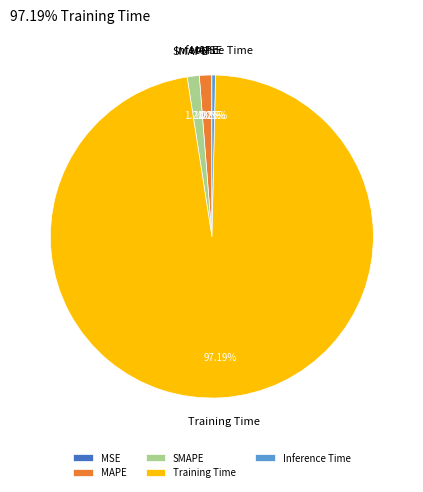

Between Training Time and MAPE, which is larger?

Training Time